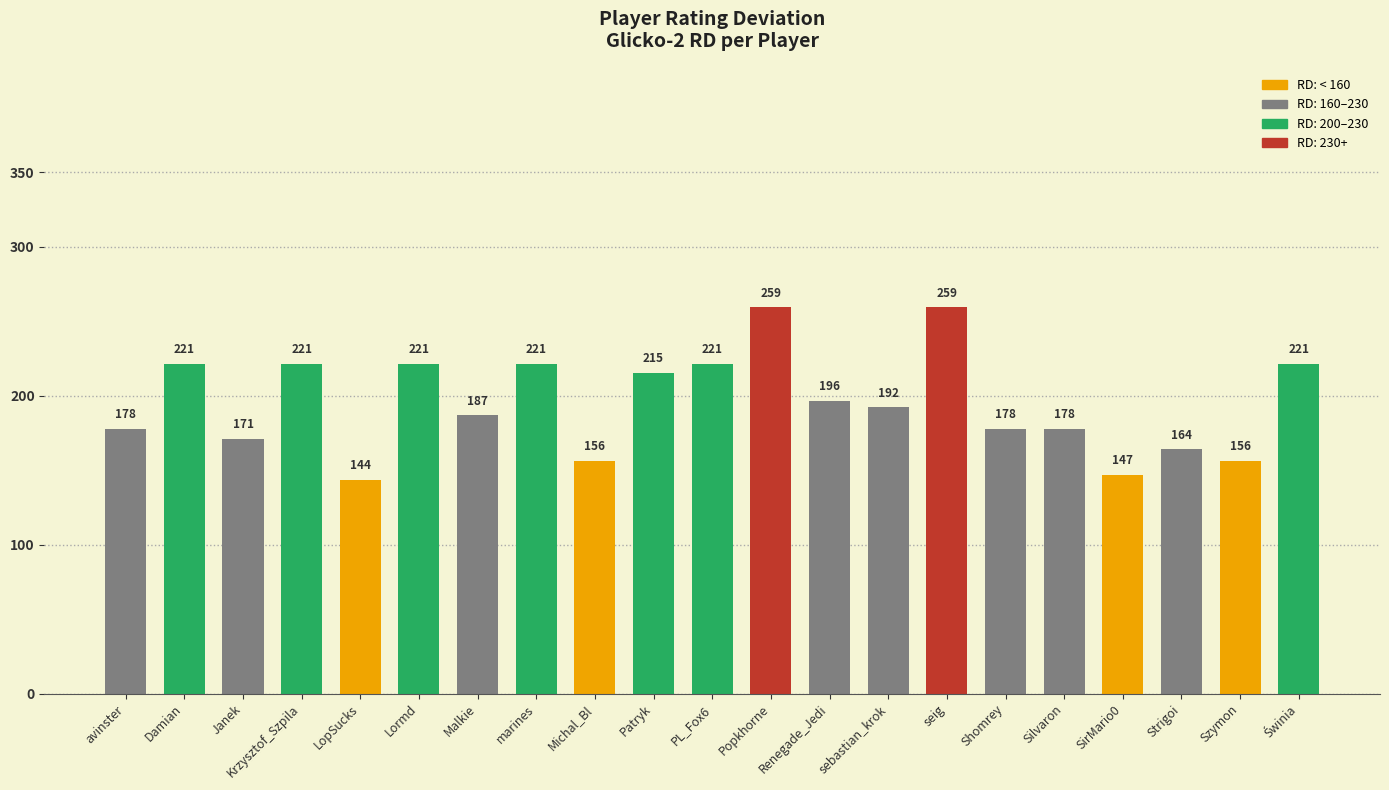

The chart shows a value of 221.4 at Damian. True or false?

True